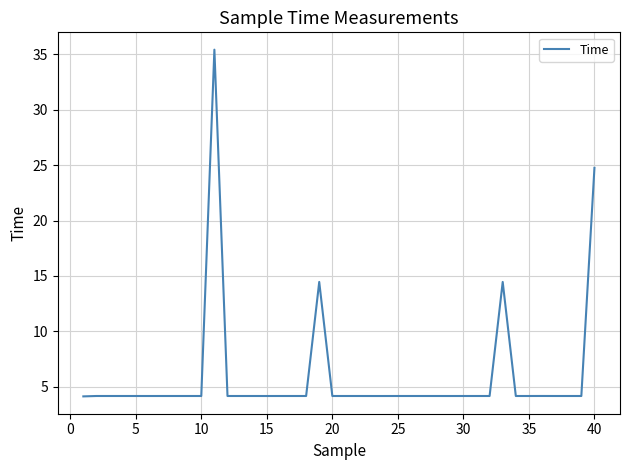

What is the difference between the maximum and minimum values?

31.3